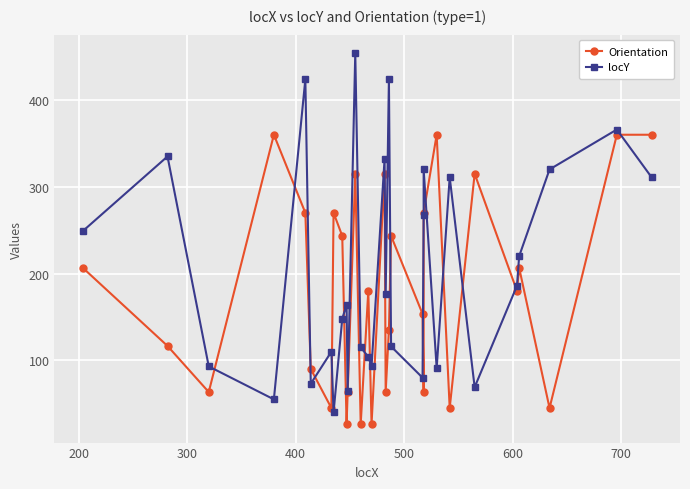

What is the average value of the locY series?

203.7